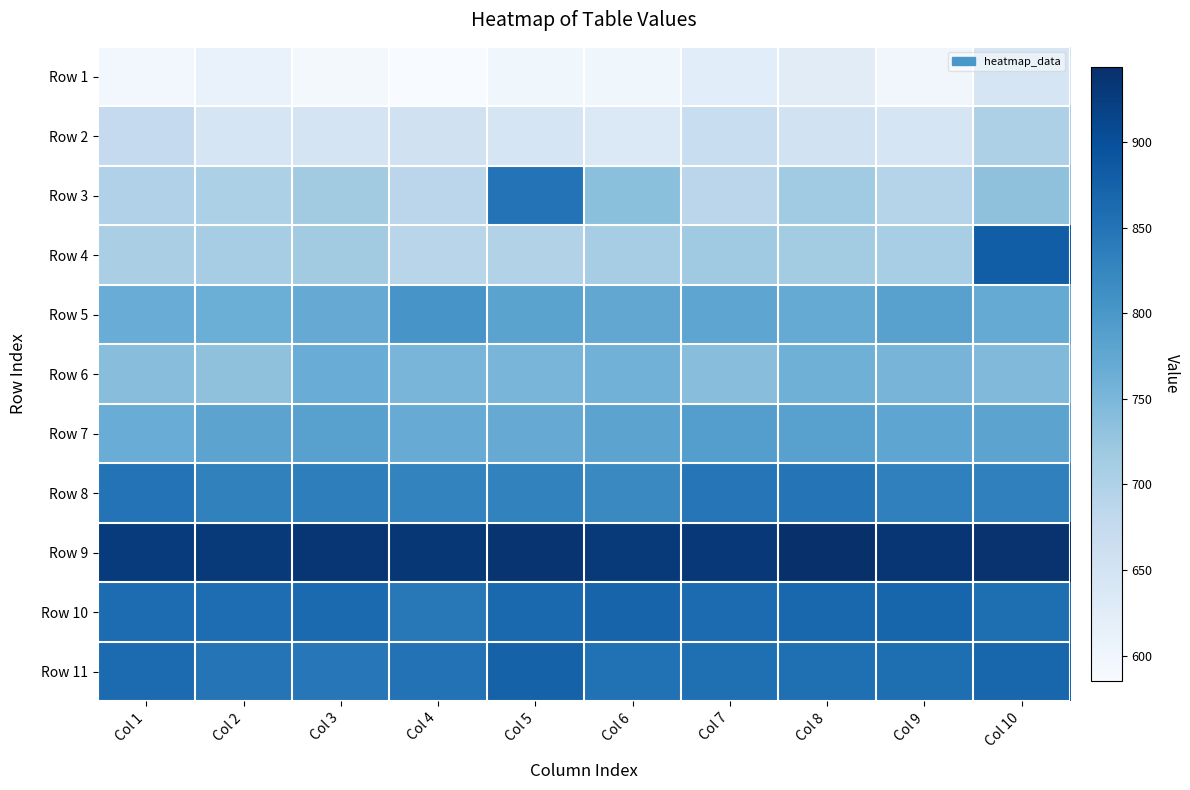

Between Col 2 and Col 10, which is larger?

Col 10